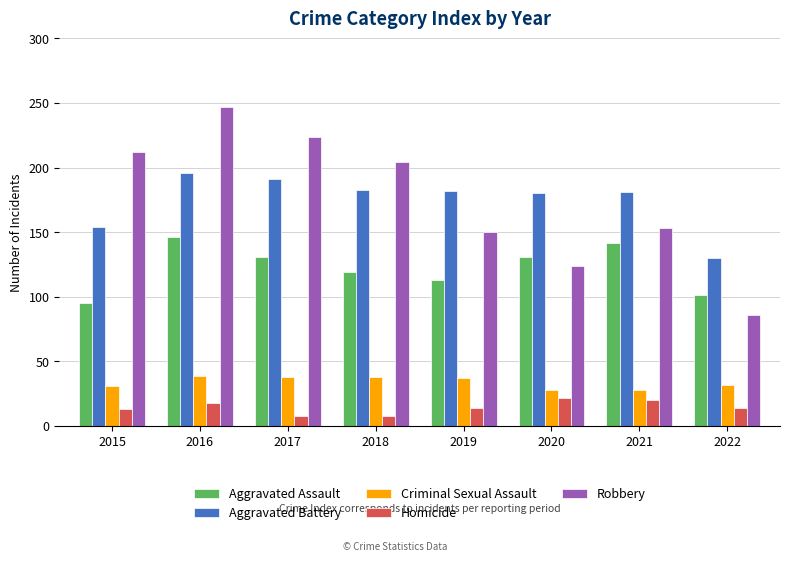

Are the bars horizontal?

No